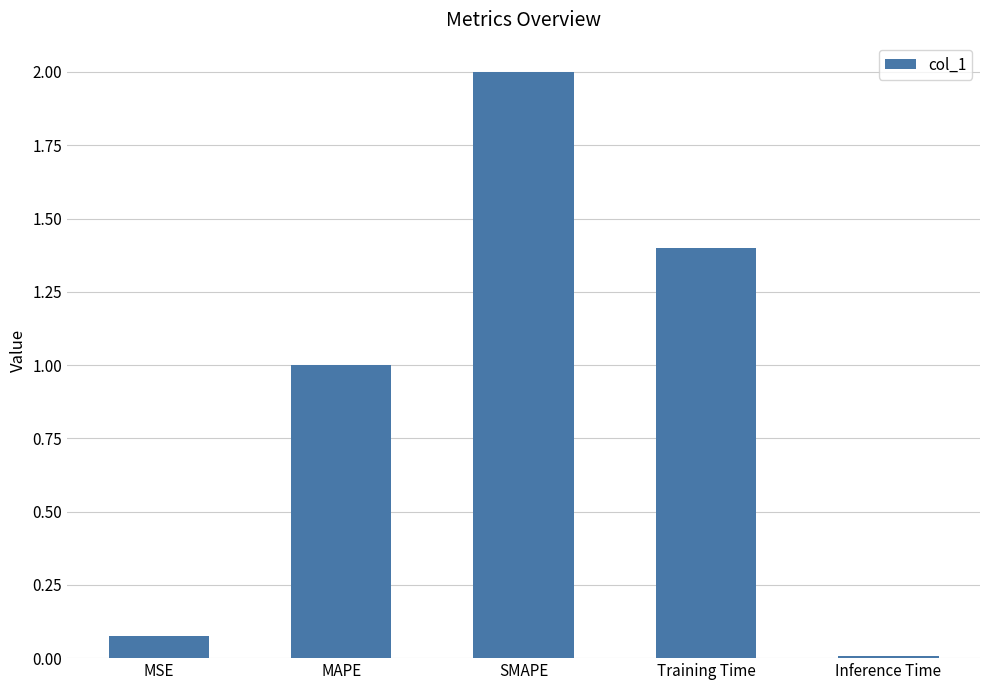

What value does the data have at Training Time?

1.4